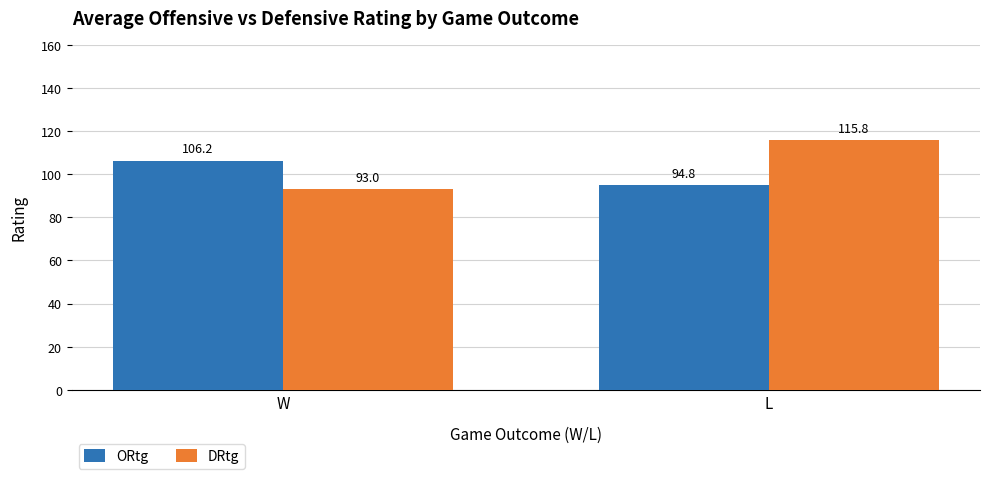

True or false: DRtg has a value of 187.1 at L.

False